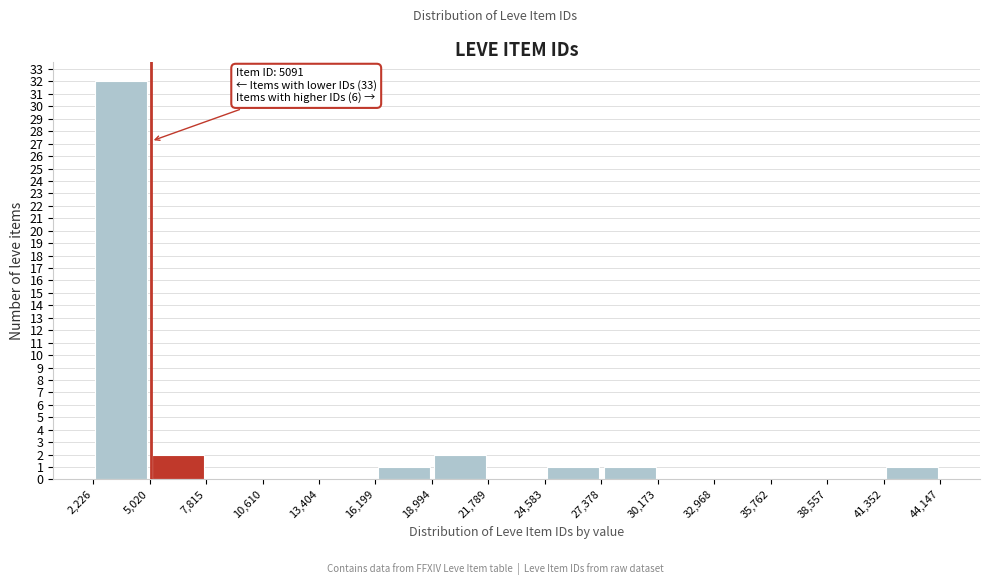

Which range on the x-axis has the tallest bar?

2,226 to 5,020